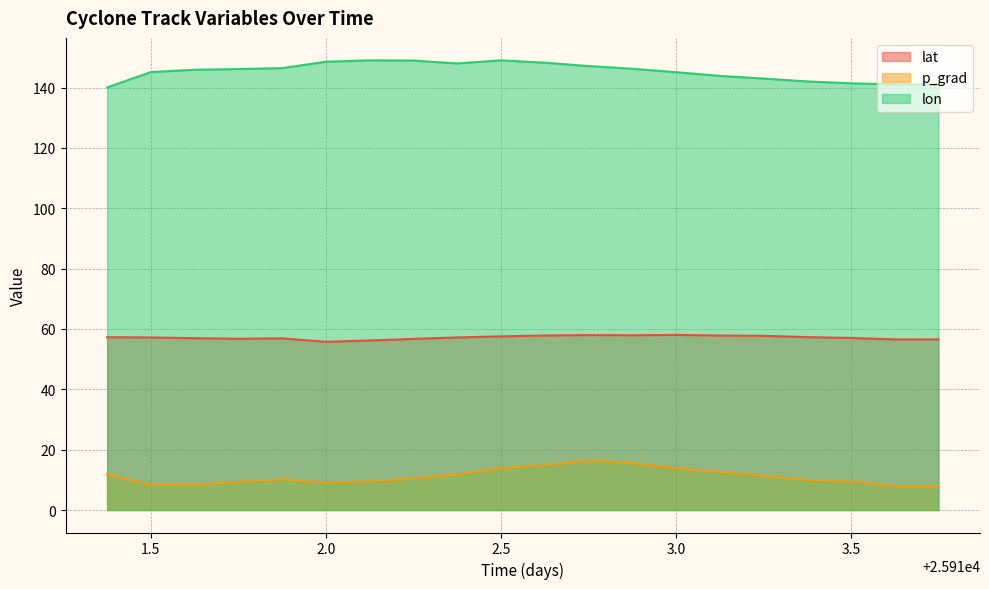

Which series has the widest spread of values?

lon